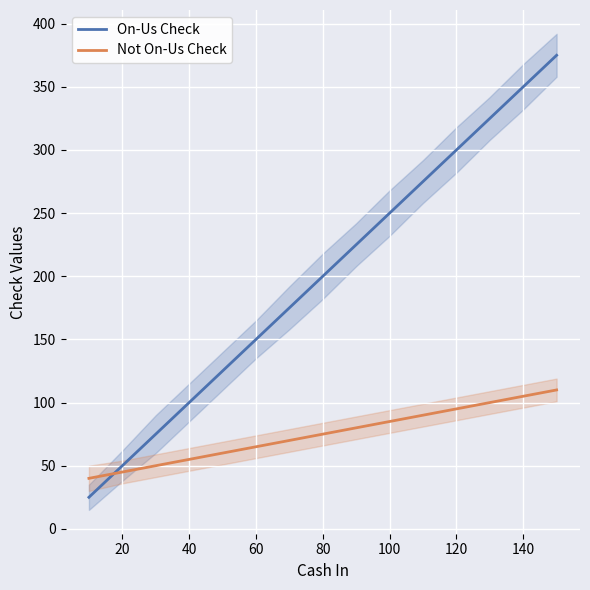

What is the lowest value of the On-Us Check series?

25